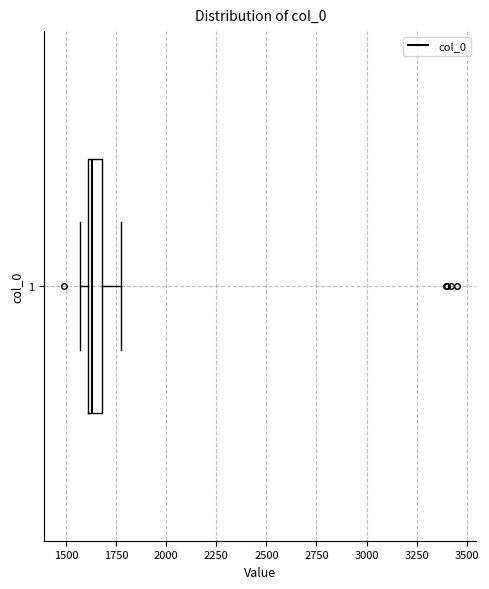

Where does the right whisker of the box at y = 1 end on the x-axis? The values are not printed on the chart, so give them approximately, as read against the axis.

1800